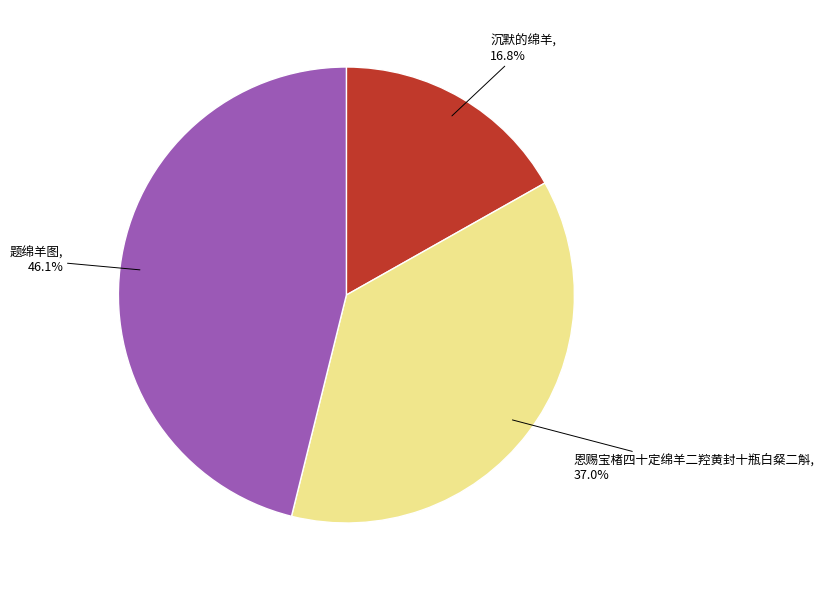

Does any single category account for the majority?

No